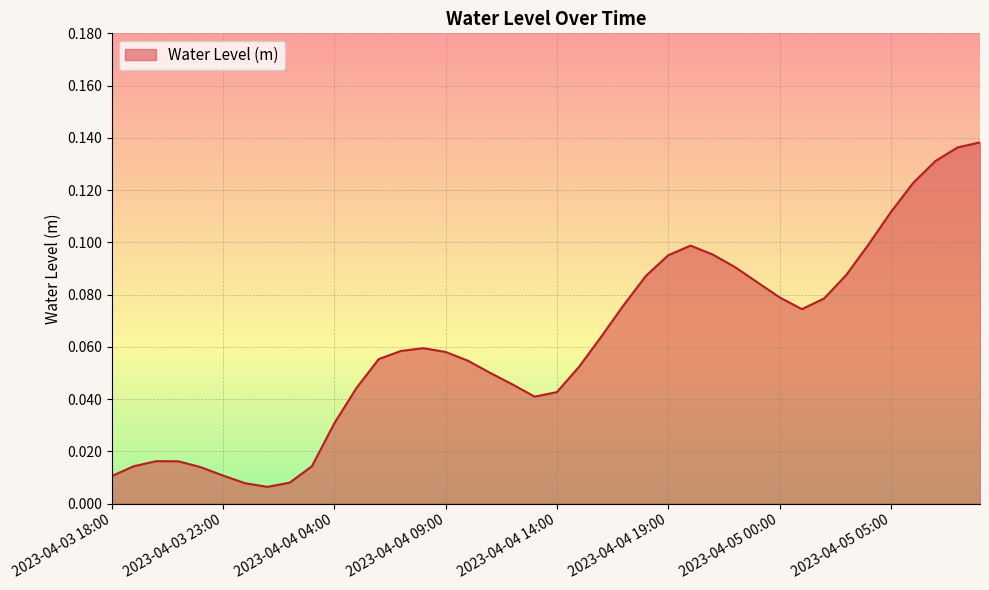

List the labels in order of value, largest first.

2023-04-05 09:00, 2023-04-05 08:00, 2023-04-05 07:00, 2023-04-05 06:00, 2023-04-05 05:00, 2023-04-05 04:00, 2023-04-04 20:00, 2023-04-04 21:00, 2023-04-04 19:00, 2023-04-04 22:00, 2023-04-05 03:00, 2023-04-04 18:00, 2023-04-04 23:00, 2023-04-05 00:00, 2023-04-05 02:00, 2023-04-04 17:00, 2023-04-05 01:00, 2023-04-04 16:00, 2023-04-04 08:00, 2023-04-04 07:00, 2023-04-04 09:00, 2023-04-04 06:00, 2023-04-04 10:00, 2023-04-04 15:00, 2023-04-04 11:00, 2023-04-04 12:00, 2023-04-04 05:00, 2023-04-04 14:00, 2023-04-04 13:00, 2023-04-04 04:00, 2023-04-03 20:00, 2023-04-03 21:00, 2023-04-04 03:00, 2023-04-03 19:00, 2023-04-03 22:00, 2023-04-03 23:00, 2023-04-03 18:00, 2023-04-04 02:00, 2023-04-04 00:00, 2023-04-04 01:00